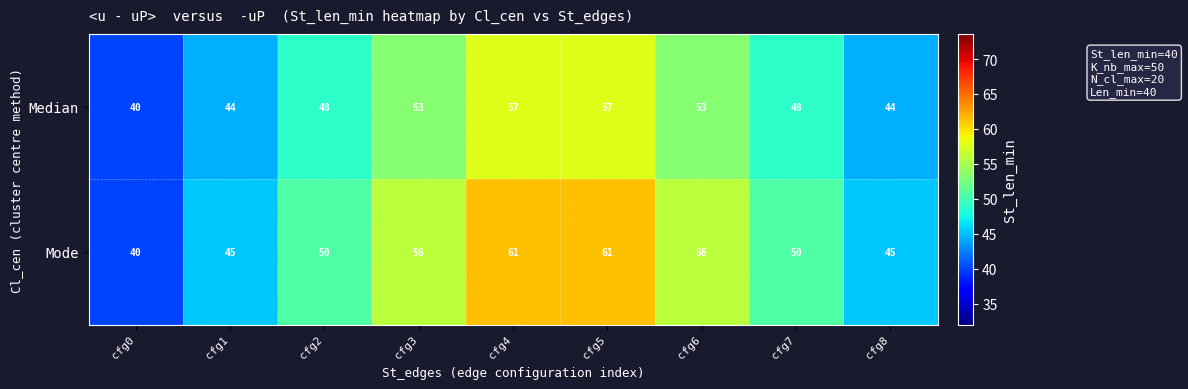

Which category has the lowest value across all series?

cfg0